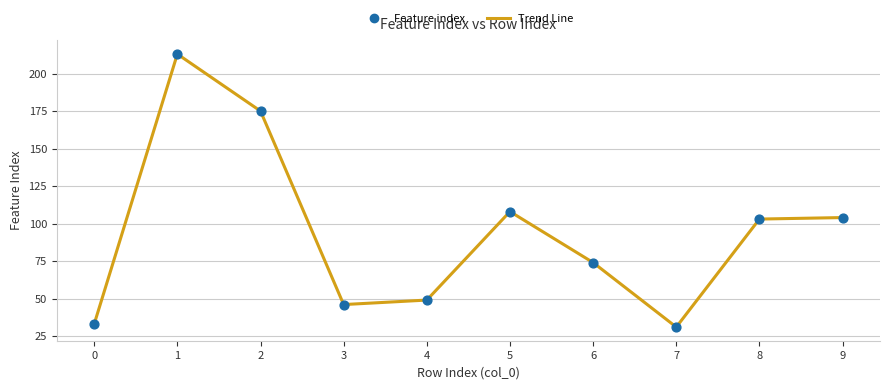

What is the change in value from 7 to 9?

+73